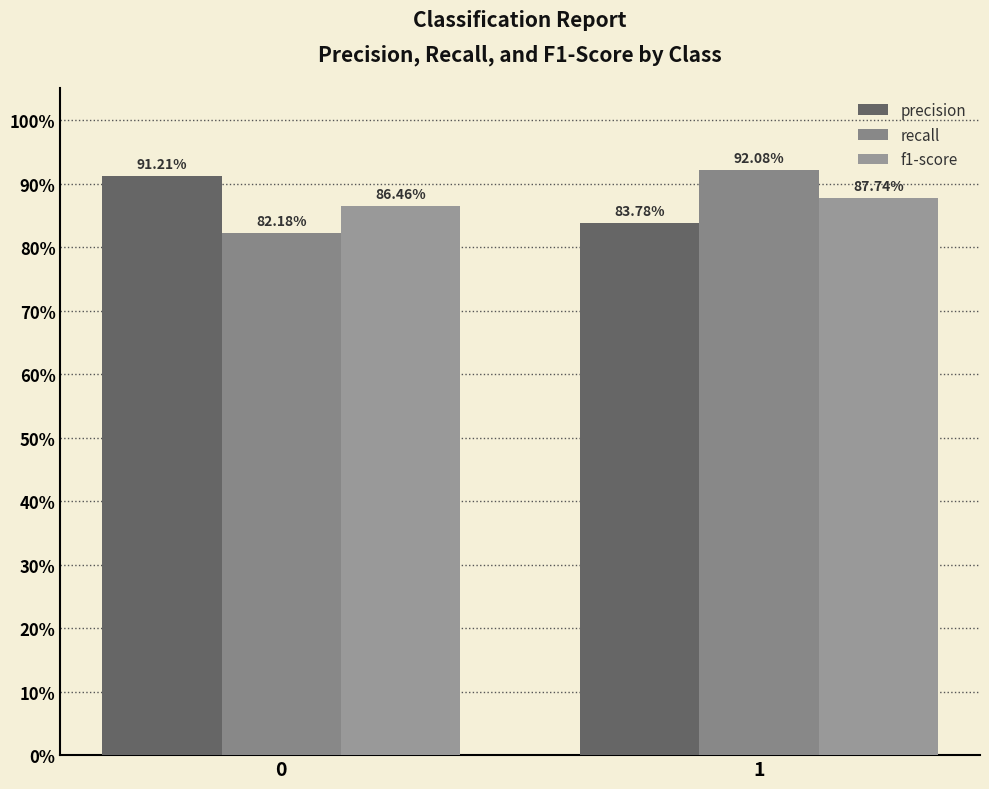

Rank the series at 1 from highest to lowest value.

recall, f1-score, precision